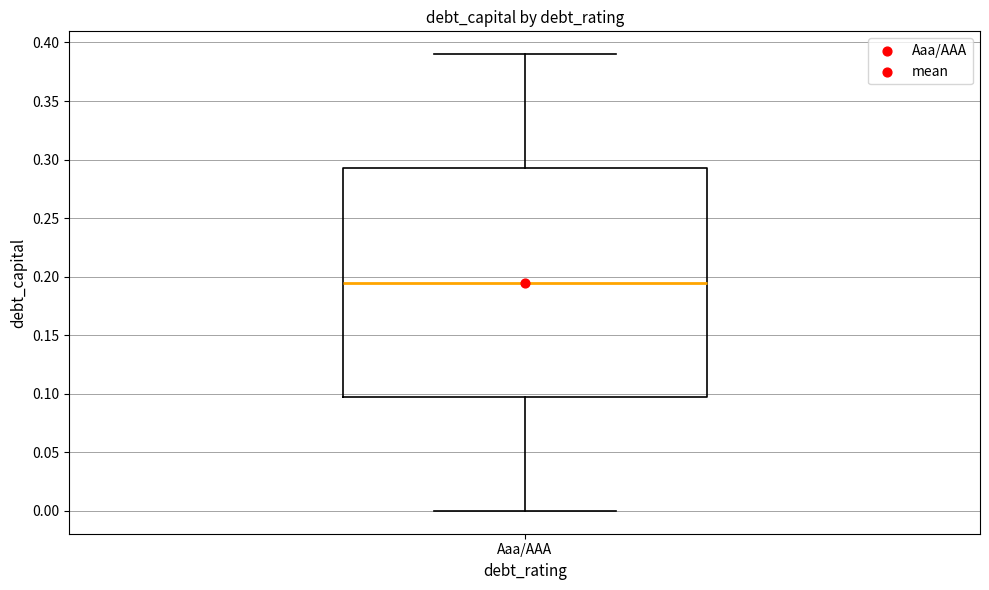

Read this box plot against the y-axis: the position of the median line, the range covered by the box, and the ends of both whiskers. The values are not printed on the chart, so give them approximately, as read against the axis.

median 0.195, box 0.100 to 0.295, whiskers 0.000 to 0.390